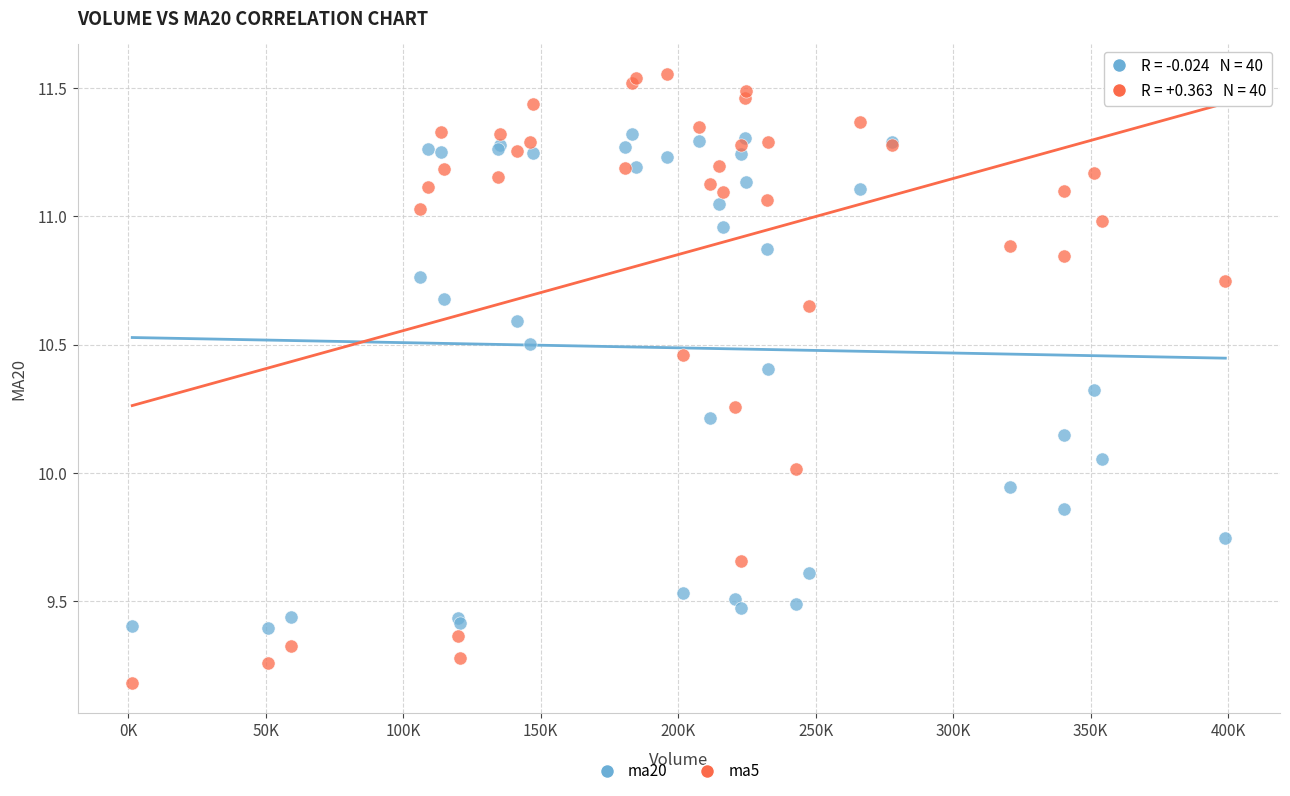

Which series has the largest Y range (max minus min)?

ma5